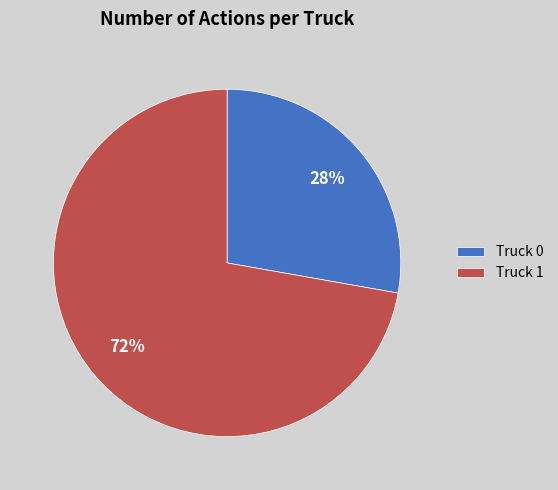

True or false: Truck 1 accounts for 72% of the total.

True